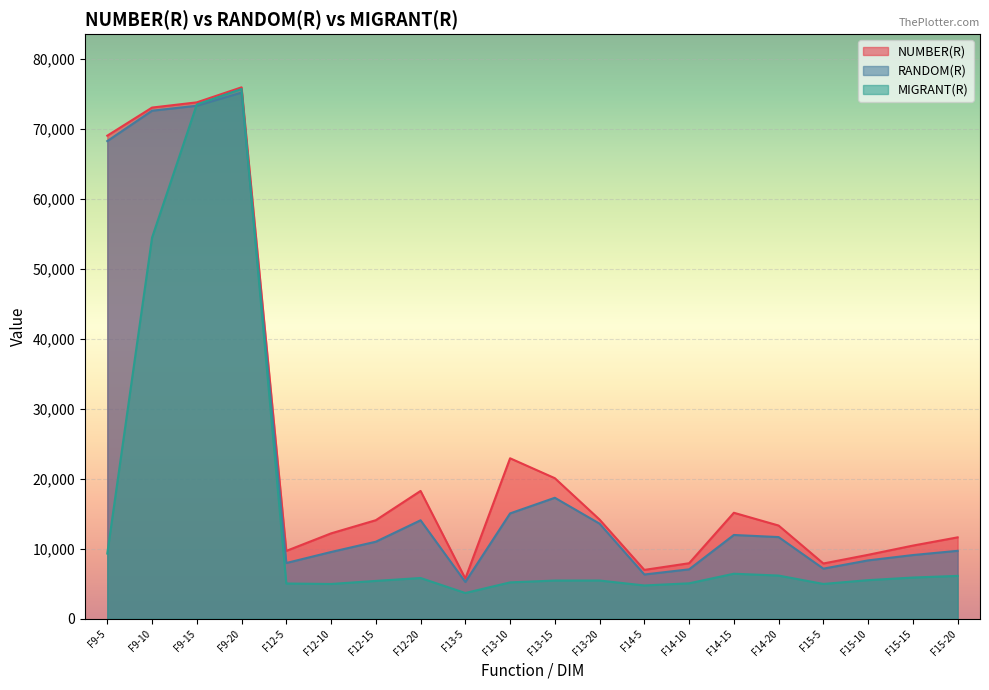

At which category does NUMBER(R) reach its first local peak?

F9-20